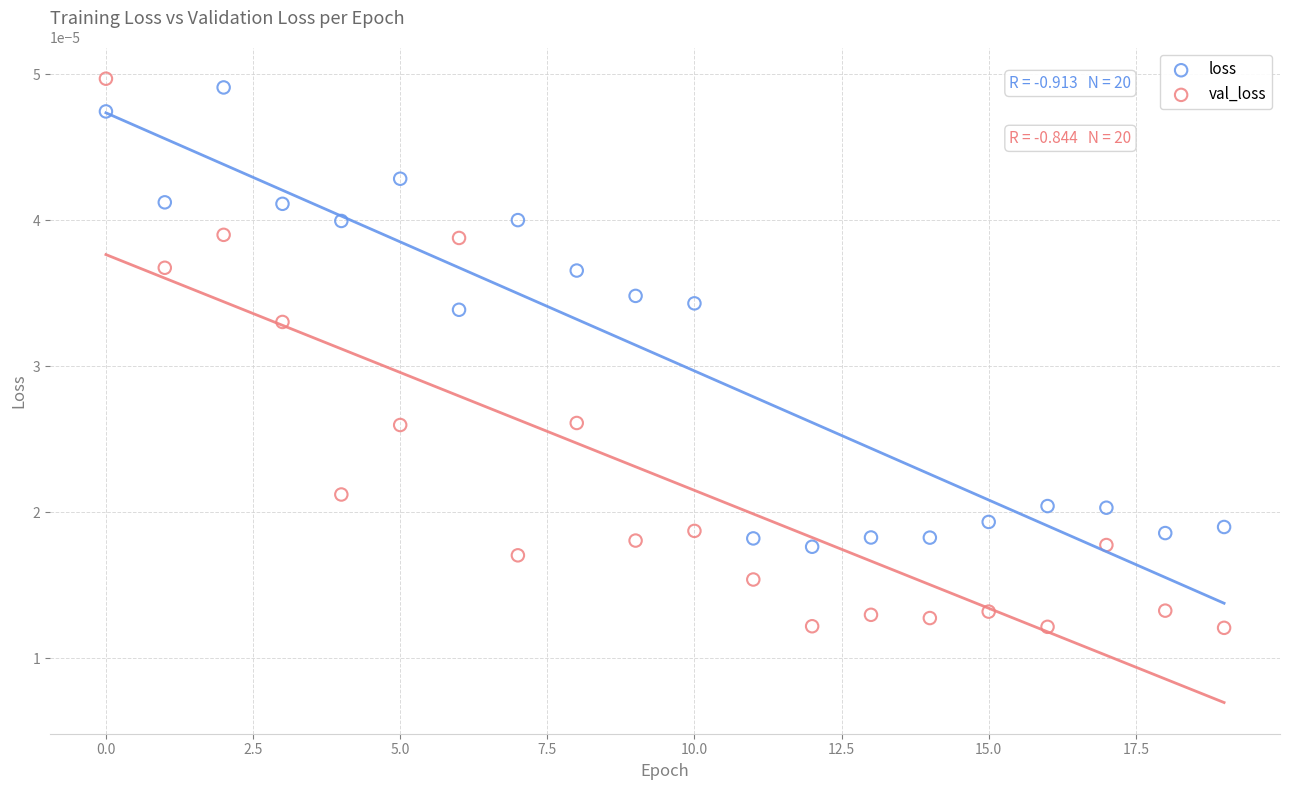

Which series has the largest Y range (max minus min)?

val_loss